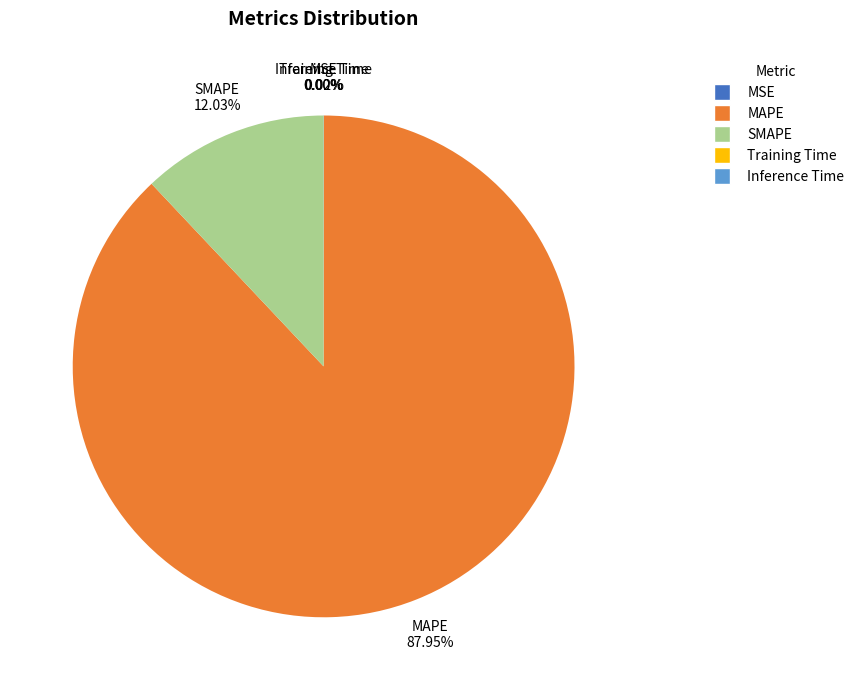

What is the largest slice in the pie chart?

MAPE